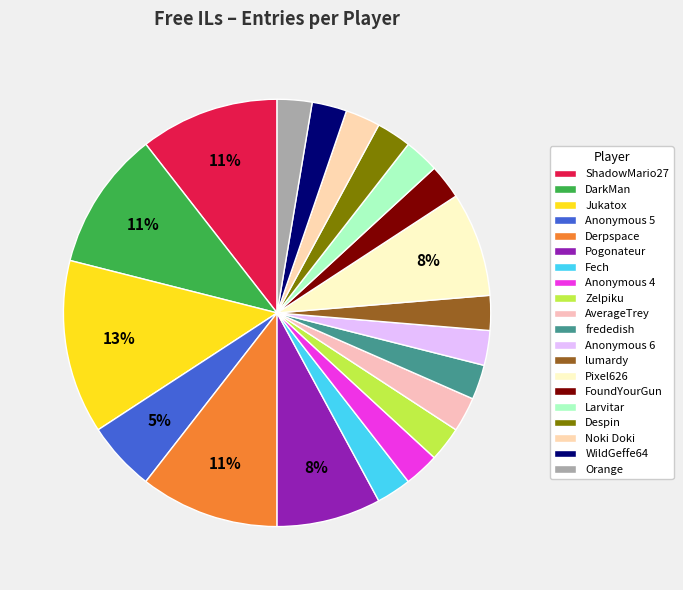

True or false: WildGeffe64 accounts for 1% of the total.

False